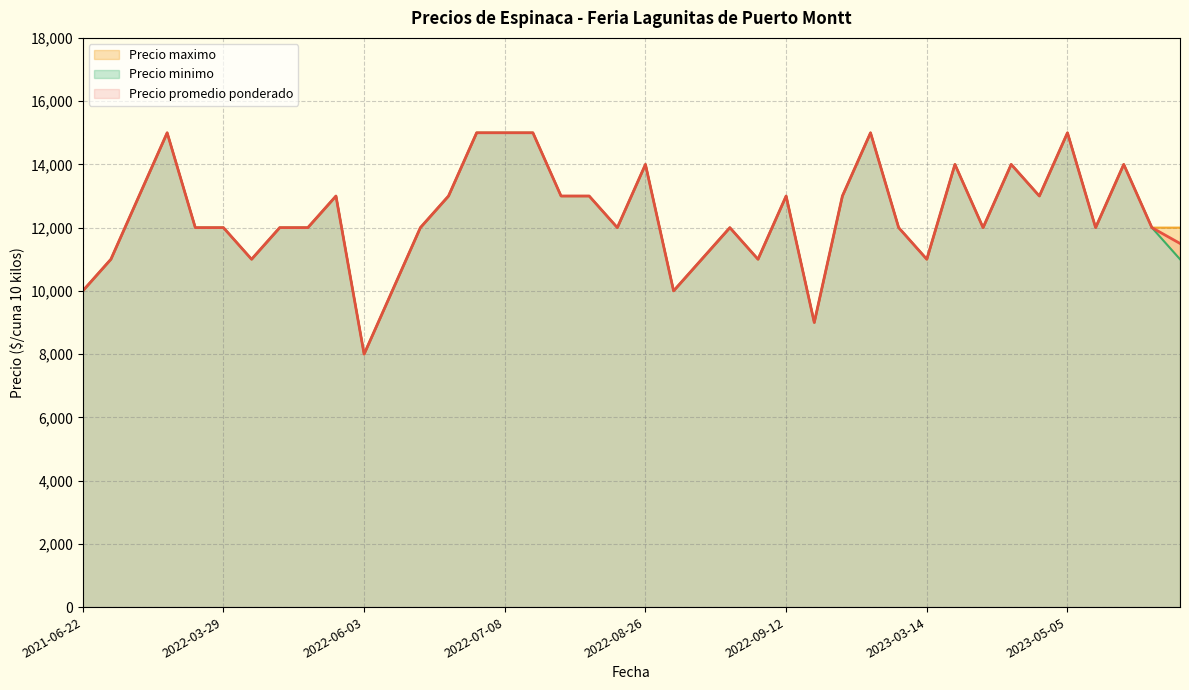

True or false: Precio minimo and Precio maximo cross at least once.

False